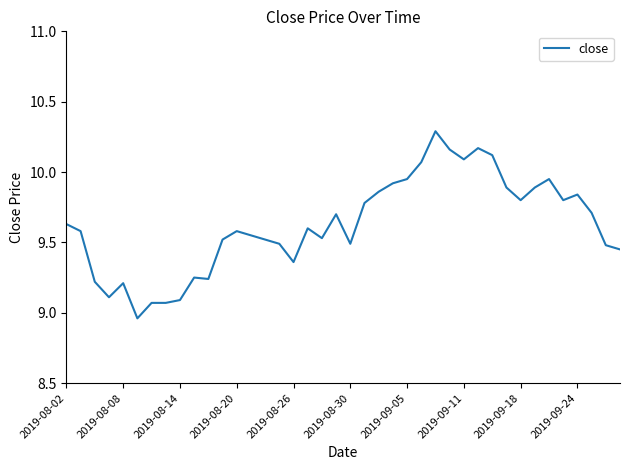

What is the difference between the maximum and minimum values?

1.3